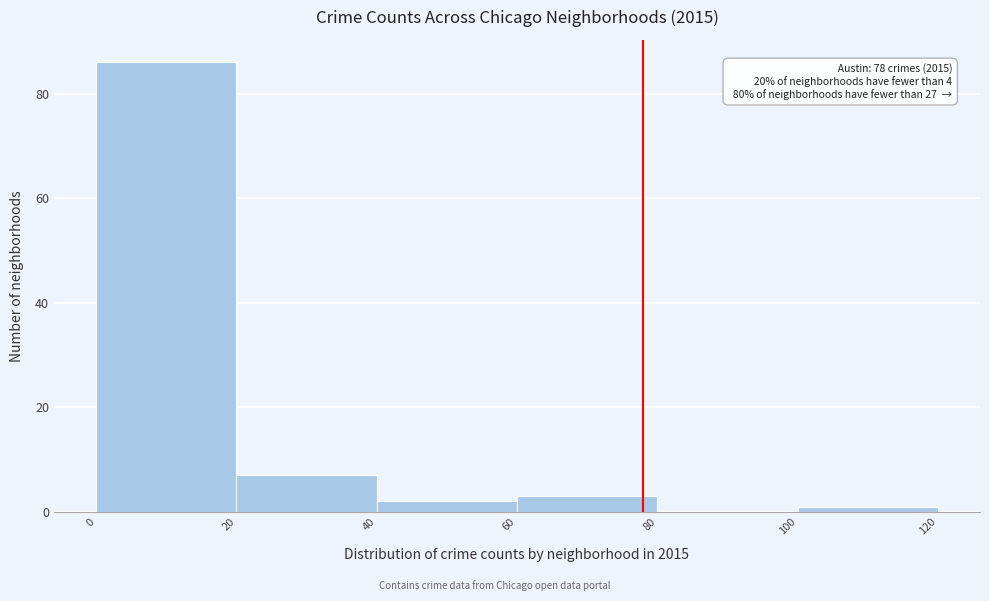

Which range on the x-axis has the tallest bar?

0 to 20